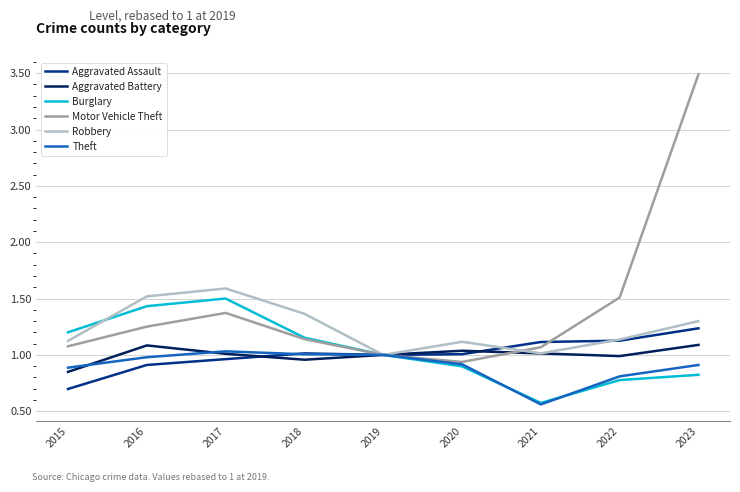

The Motor Vehicle Theft series shows 1.5 at 2022. True or false?

True